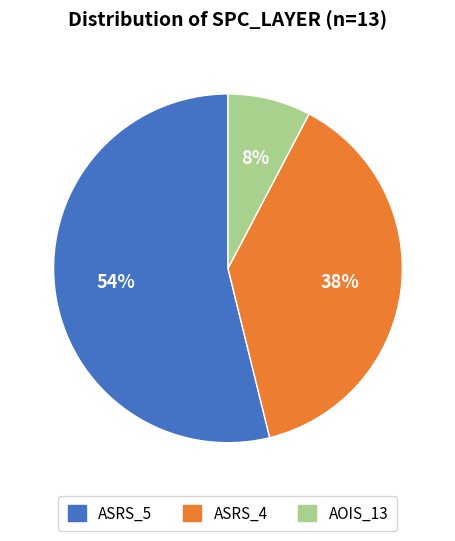

To the nearest percent, what is the difference between the largest and smallest slice percentages?

46%